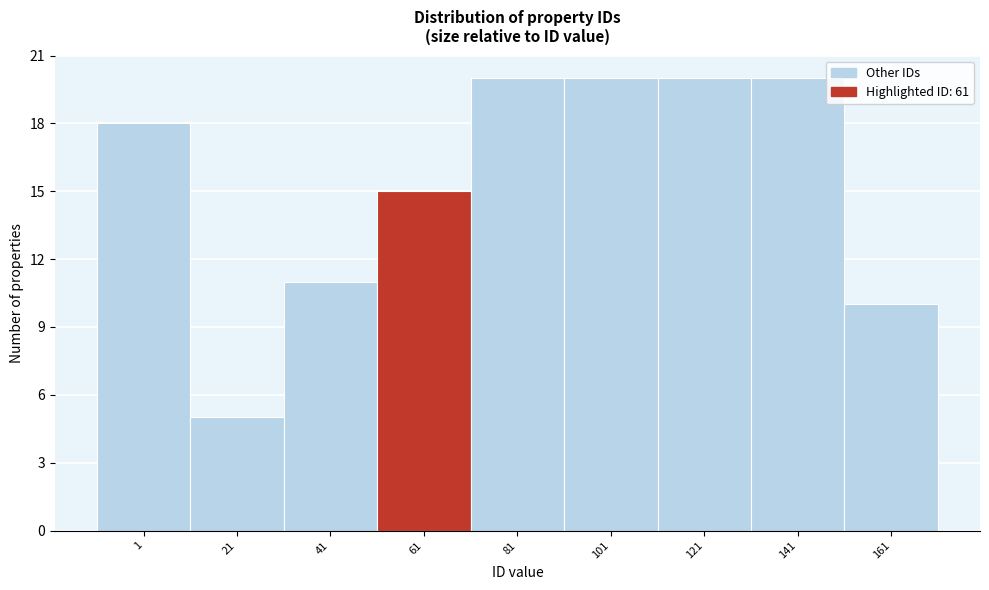

Reading left to right, transcribe all the data shown in this chart.

1=18	21=5	41=11	61=15	81=20	101=20	121=20	141=20	161=10